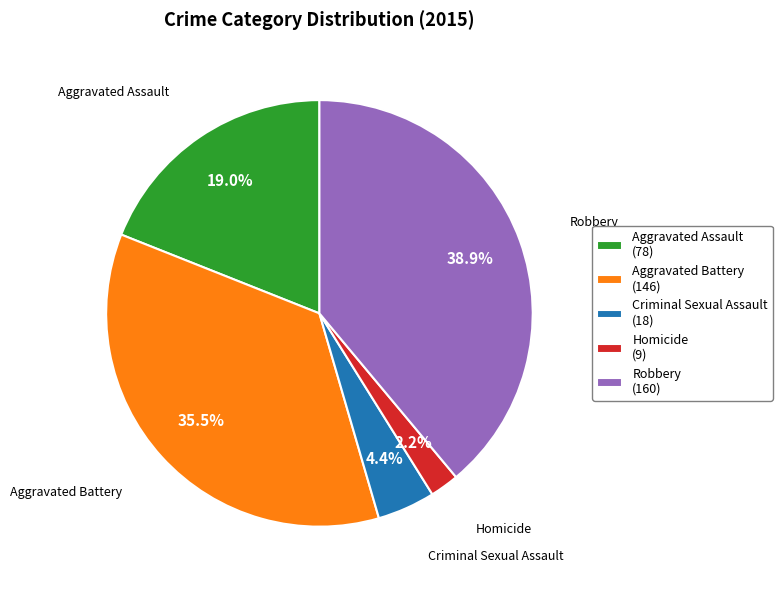

True or false: Robbery accounts for 24% of the total.

False